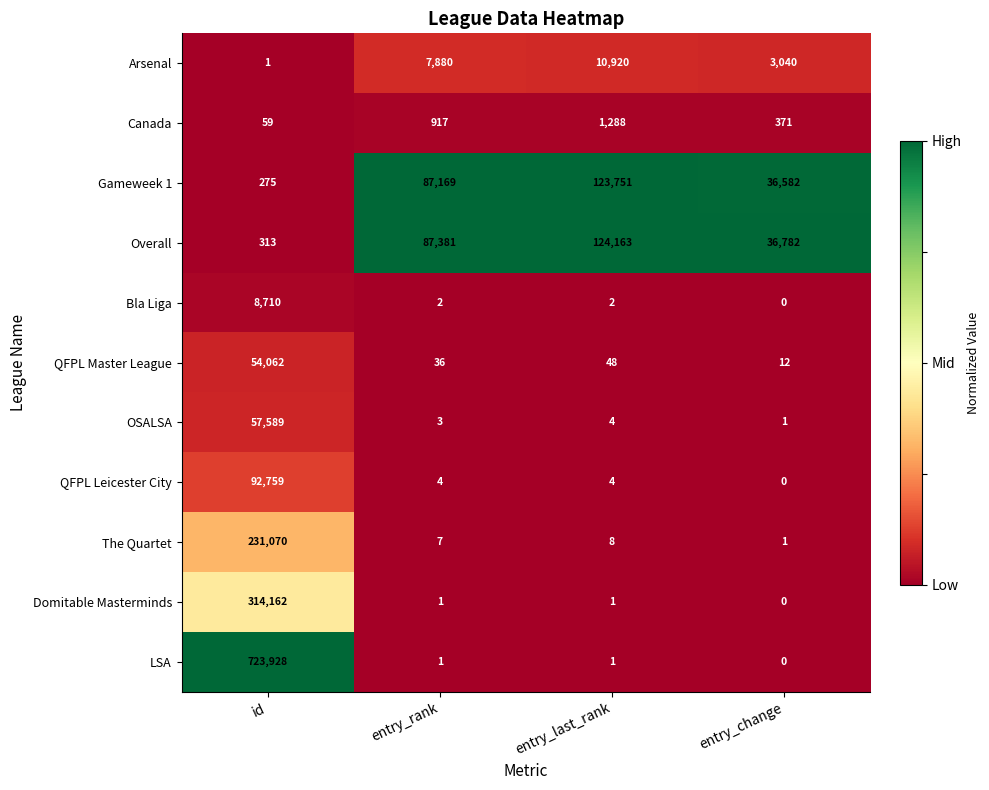

Which series changed the most between id and entry_rank?

LSA